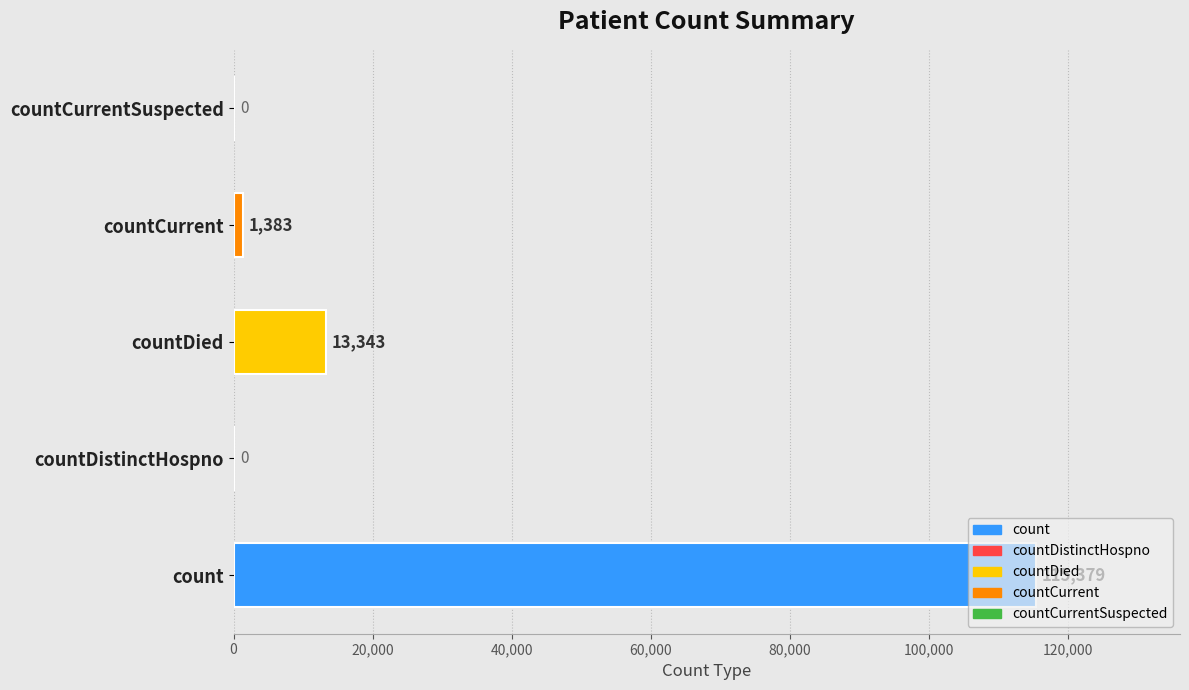

True or false: the data shows 115379 at count.

True